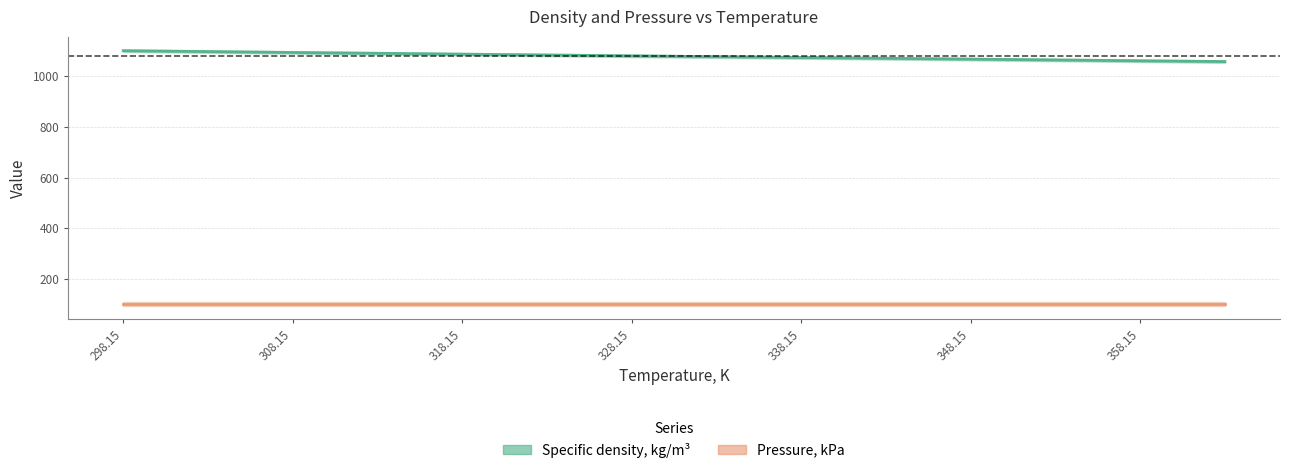

The value at 338.15 is 1674.0. True or false?

False